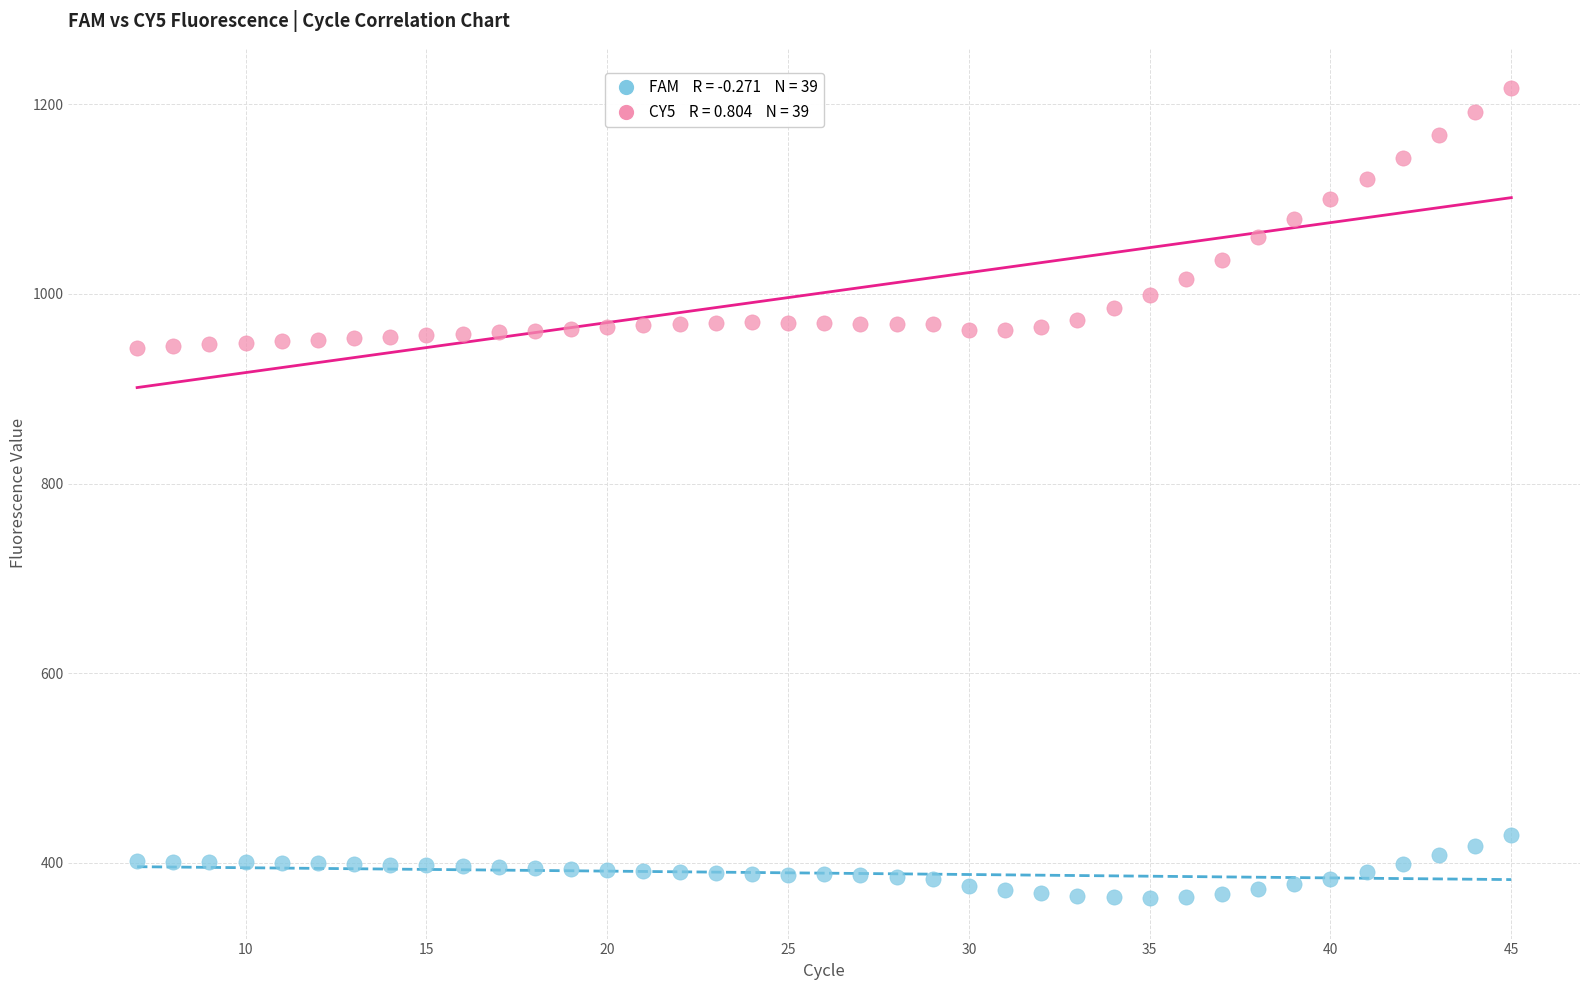

Across all data points, what is the range of X values (max minus min)?

38.0